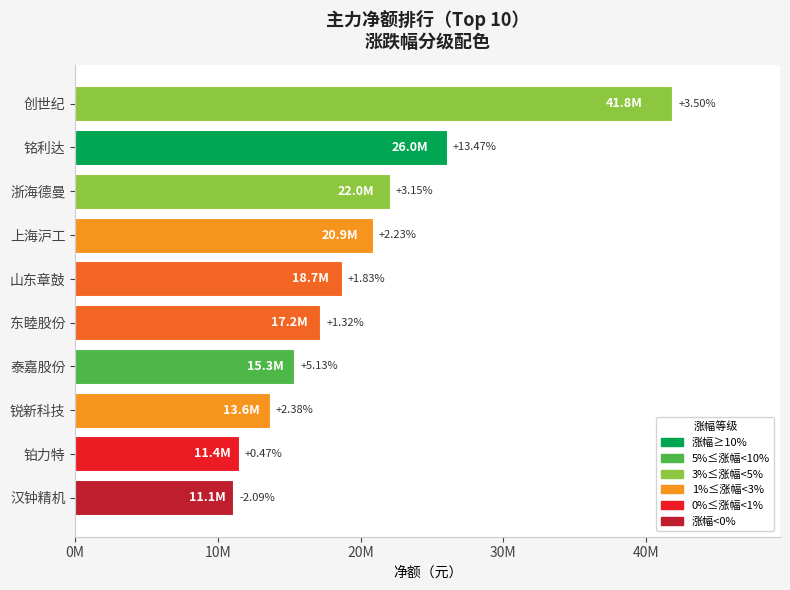

What is the average value?

19809222